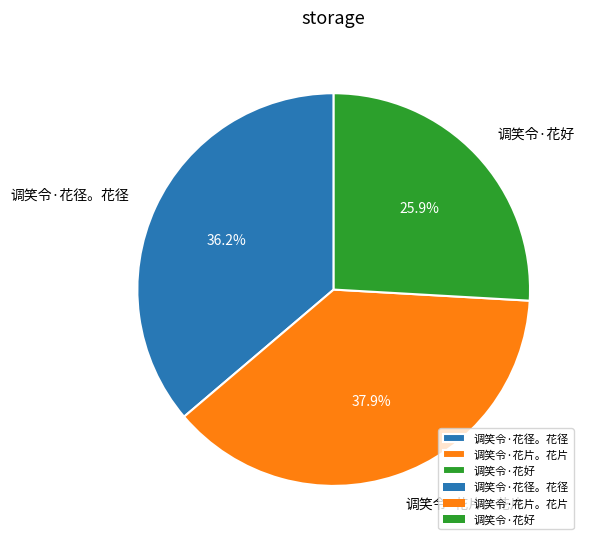

To the nearest percent, what is the difference between the largest and smallest slice percentages?

12%